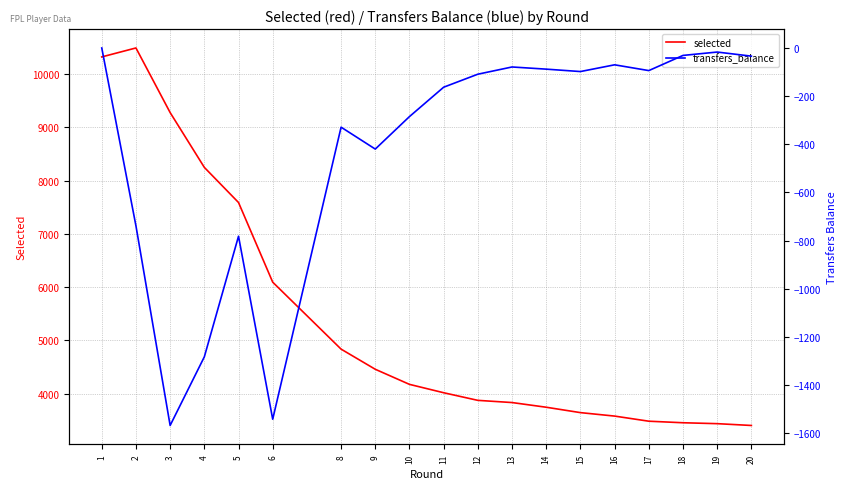

Reading left to right, extract all data points from this chart.

selected: 1=10319	2=10487	3=9275	4=8247	5=7588	6=6094	8=4838	9=4460	10=4177	11=4020	12=3877	13=3836	14=3748	15=3647	16=3582	17=3486	18=3457	19=3440	20=3406
transfers_balance: 1=0	2=-739	3=-1568	4=-1283	5=-782	6=-1542	8=-329	9=-420	10=-285	11=-163	12=-109	13=-79	14=-88	15=-98	16=-70	17=-94	18=-31	19=-17	20=-34